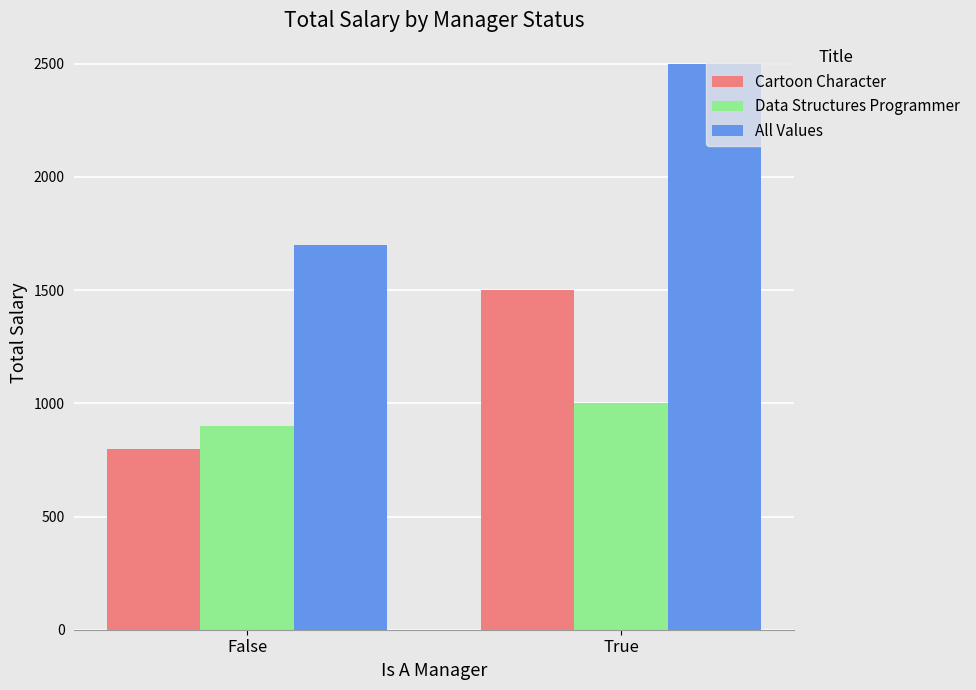

What is the difference between the Cartoon Character values at False and True?

700